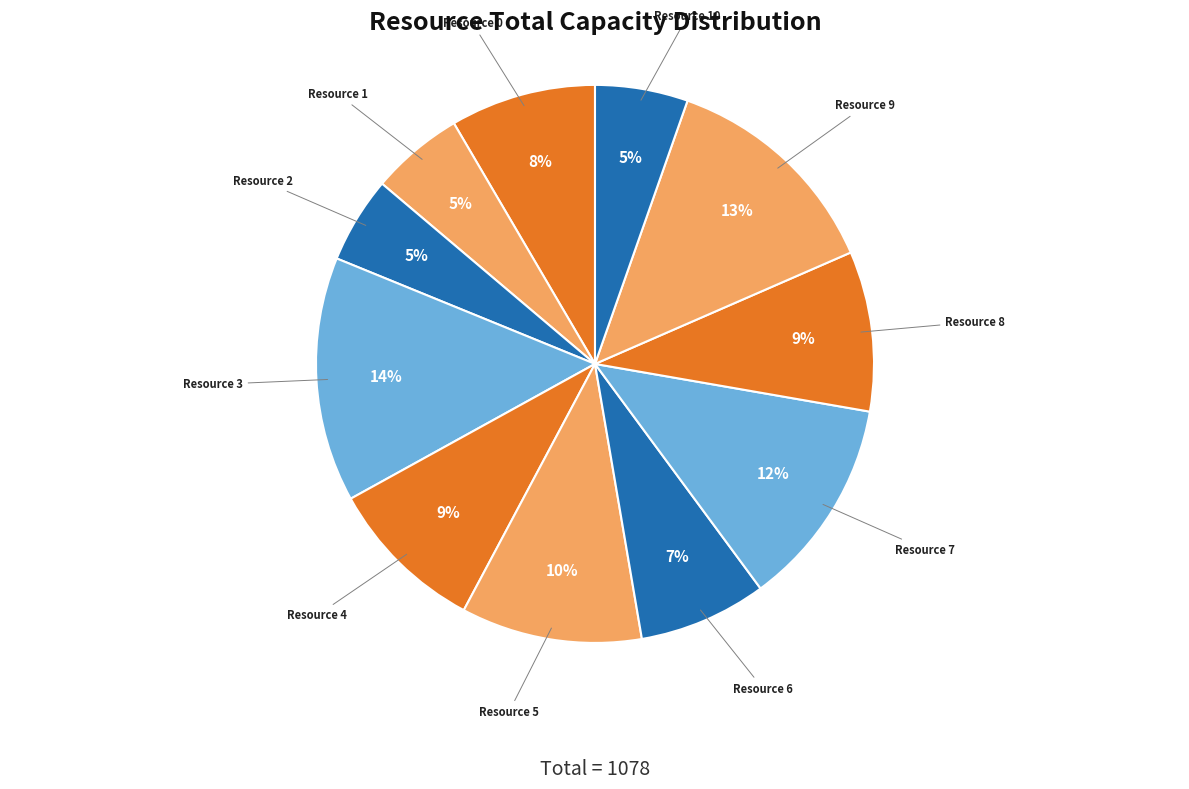

Is it true that Resource 0 is 1% of the pie?

False